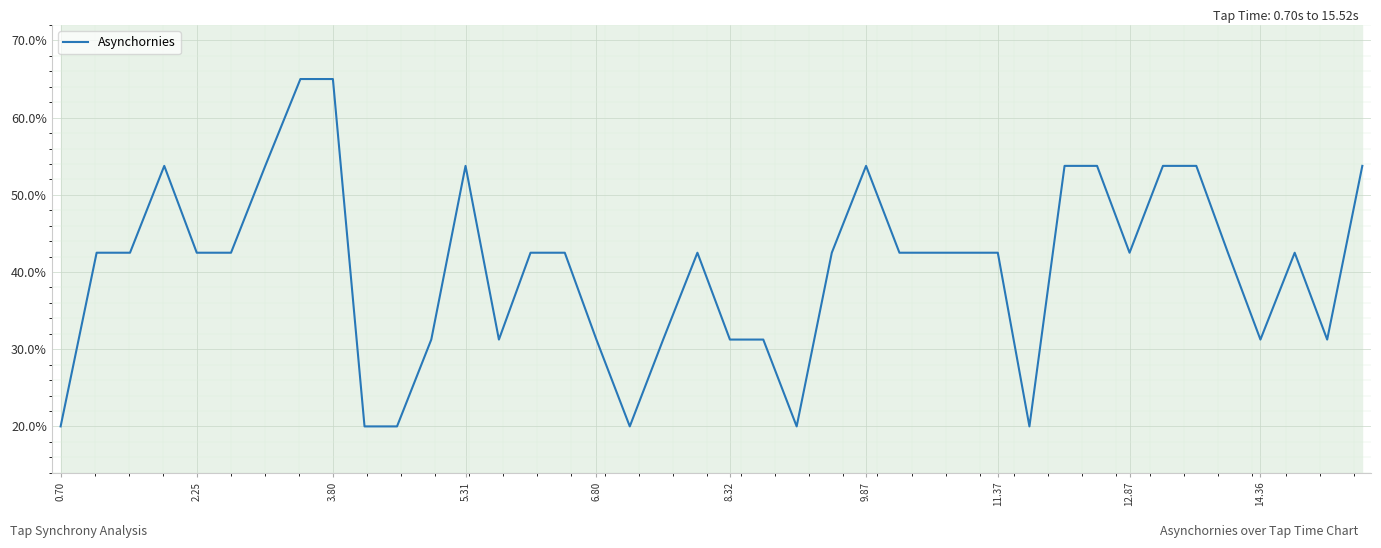

What is the smallest value displayed?

20.0